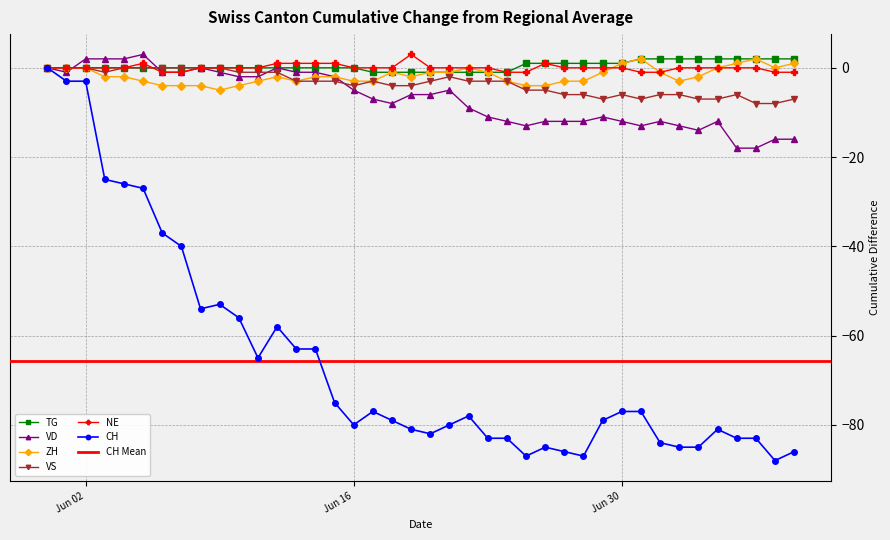

Which series has the largest total across all categories?

TG